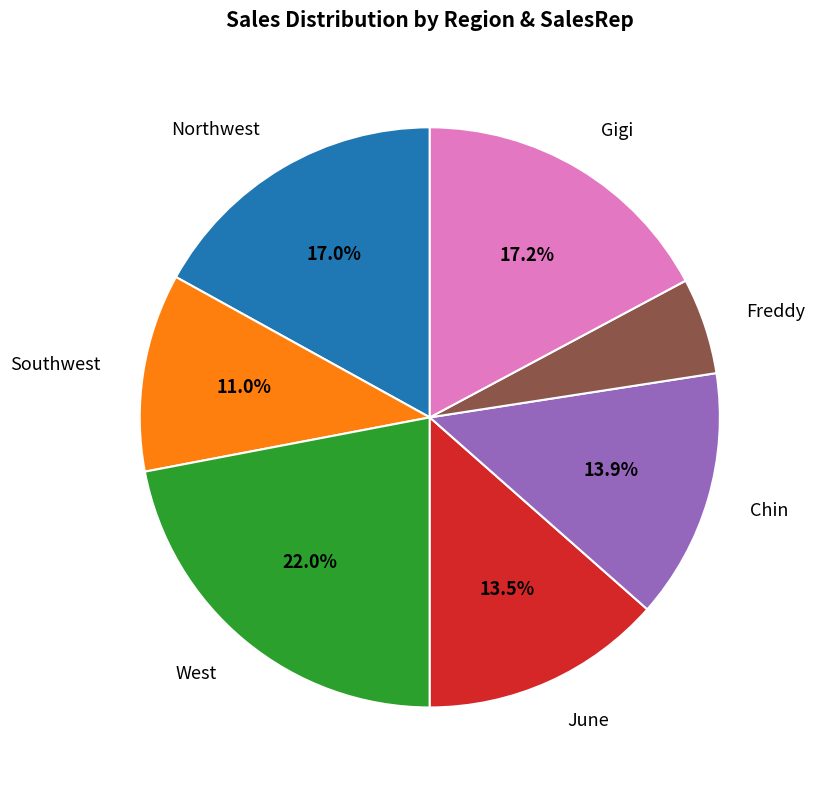

What is the largest slice in the pie chart?

West